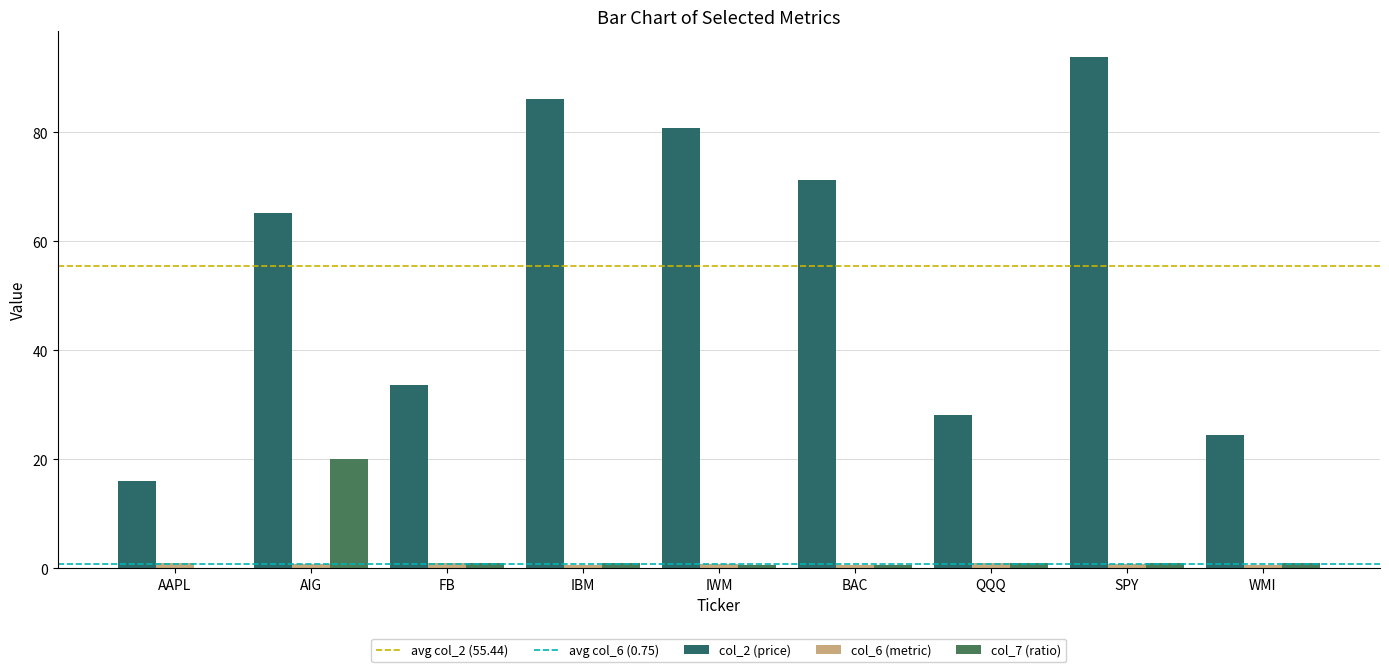

Reading left to right, transcribe all the data shown in this chart.

col_2: 16.0	65.1	33.5	86.2	80.8	71.2	28.1	93.8	24.4
col_6: 0.9	0.7	1.0	0.6	0.8	0.6	0.9	0.7	0.6
col_7: 0.0	20.0	1.0	1.0	0.5	0.5	1.0	1.0	1.0